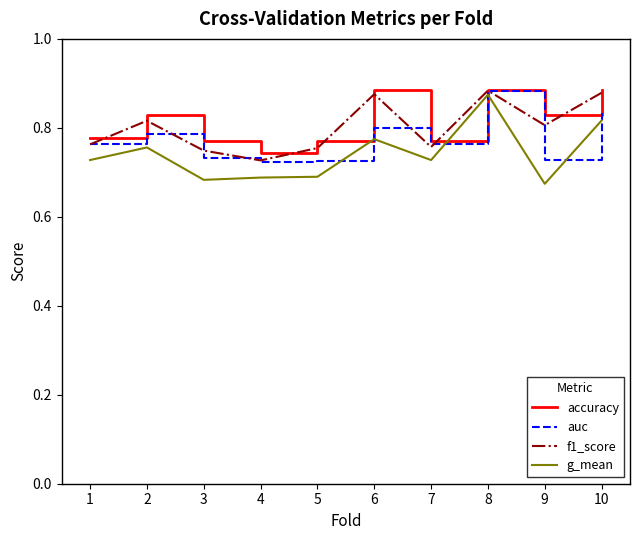

Which series changed the most between 5 and 10?

g_mean